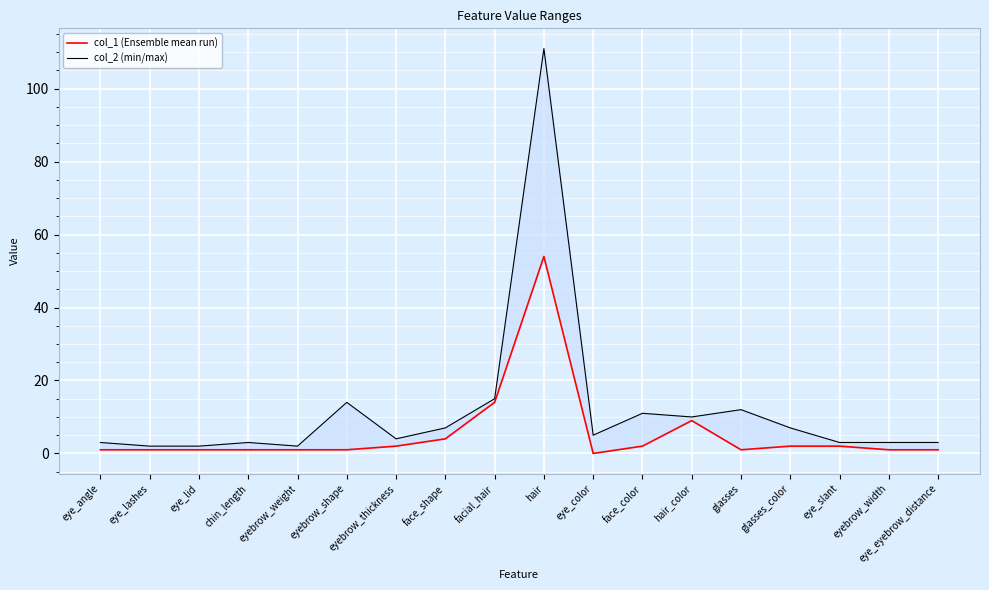

Is this an area chart (filled region under the line)?

No